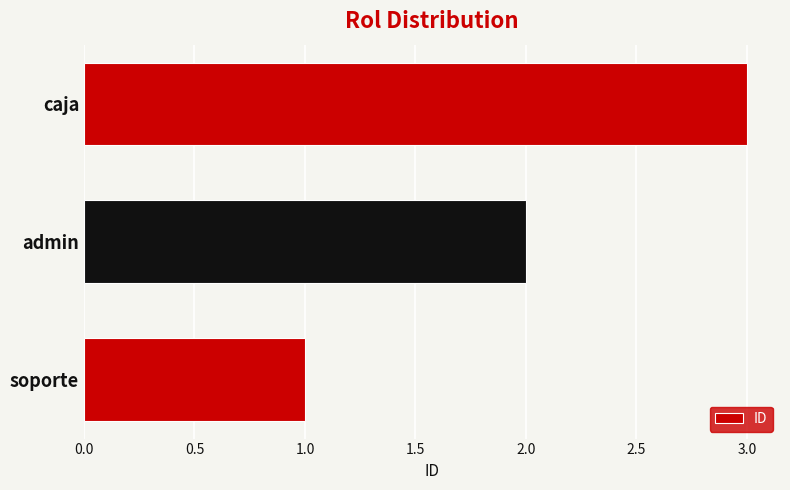

Count the number of categories in the chart.

3